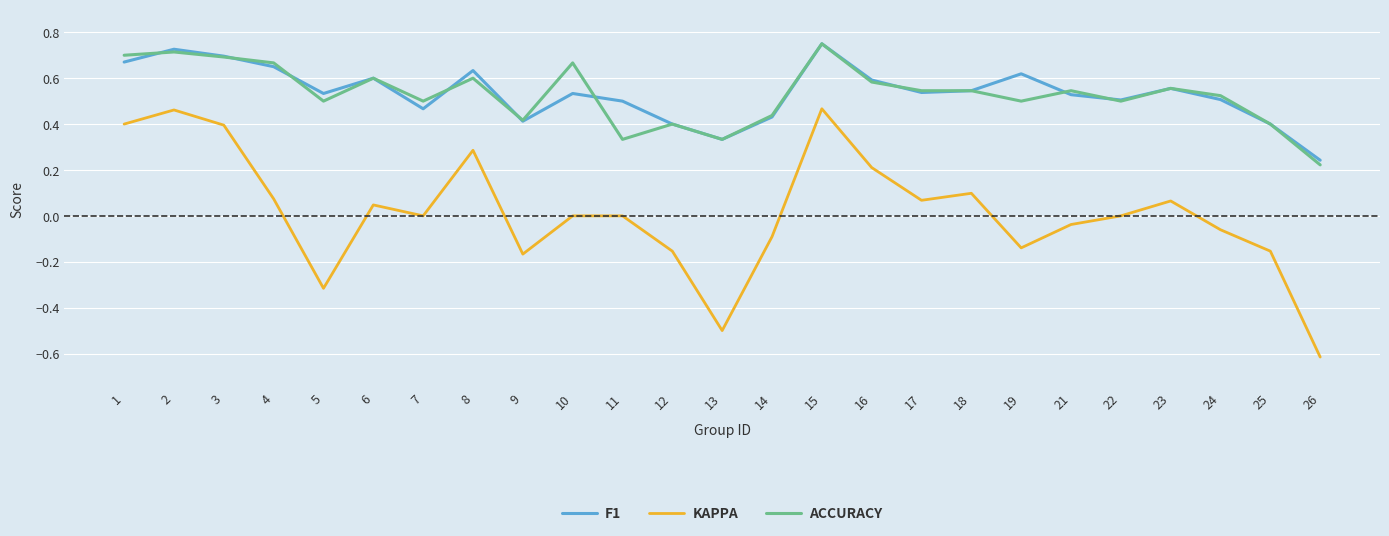

Does the chart display data point markers on the line(s)?

No